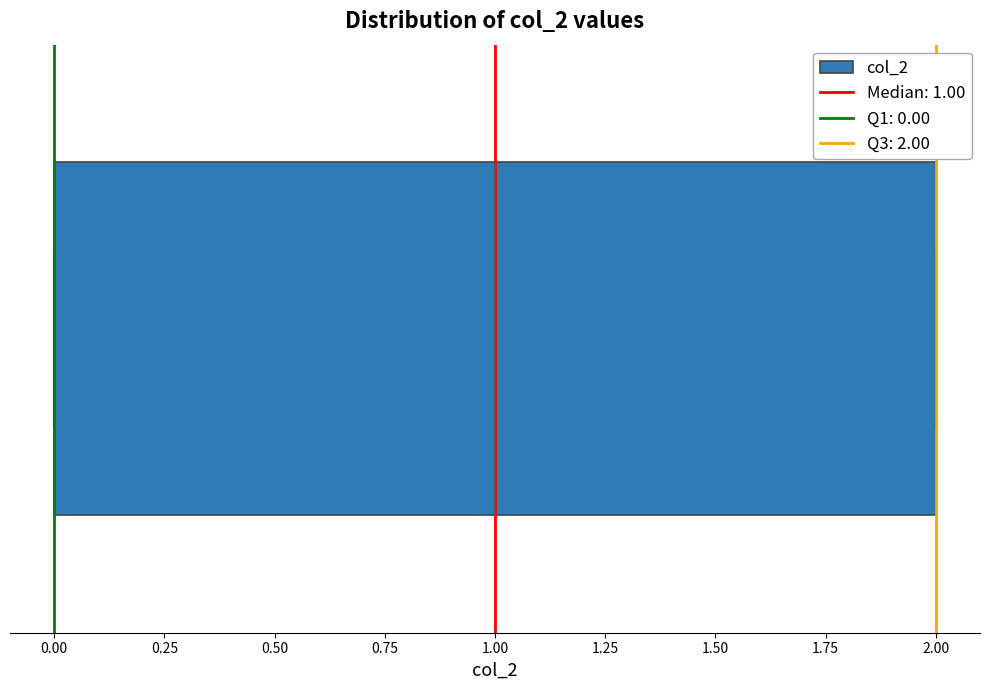

Where is the right edge of the box on the x-axis? The values are not printed on the chart, so give them approximately, as read against the axis.

2